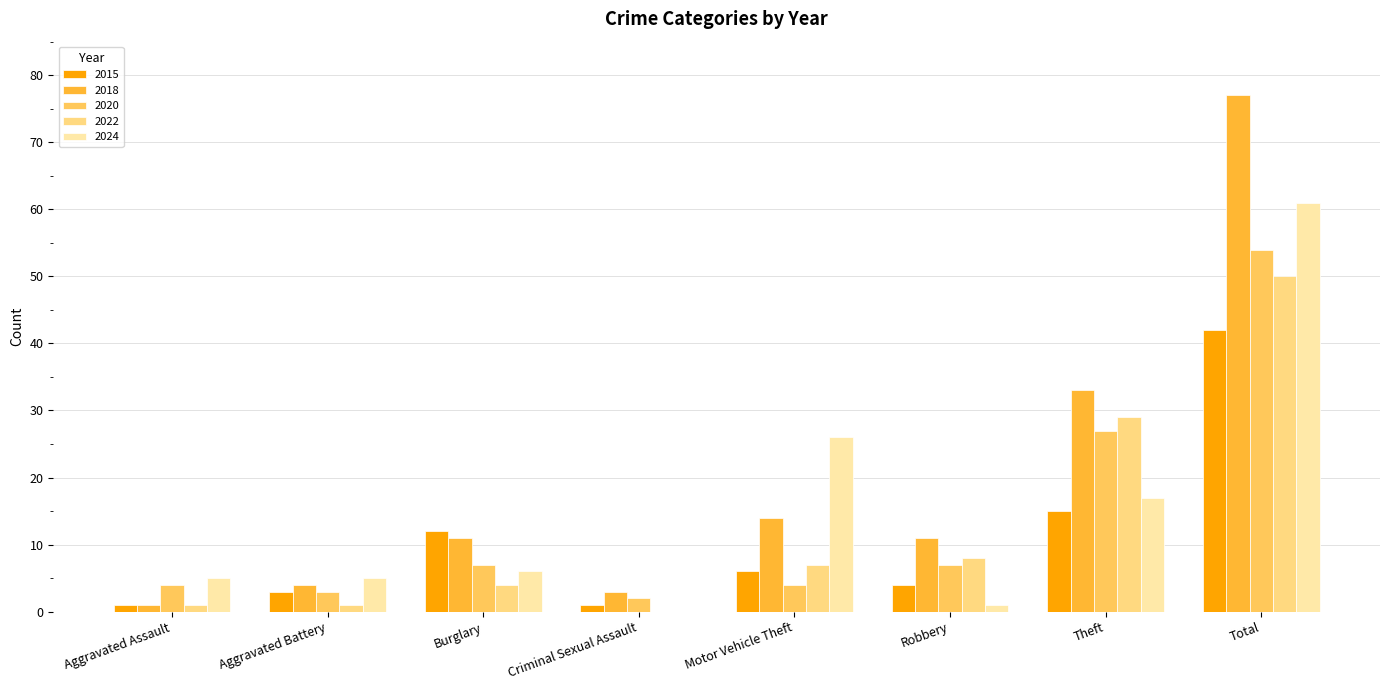

What is the maximum value shown in the chart?

77